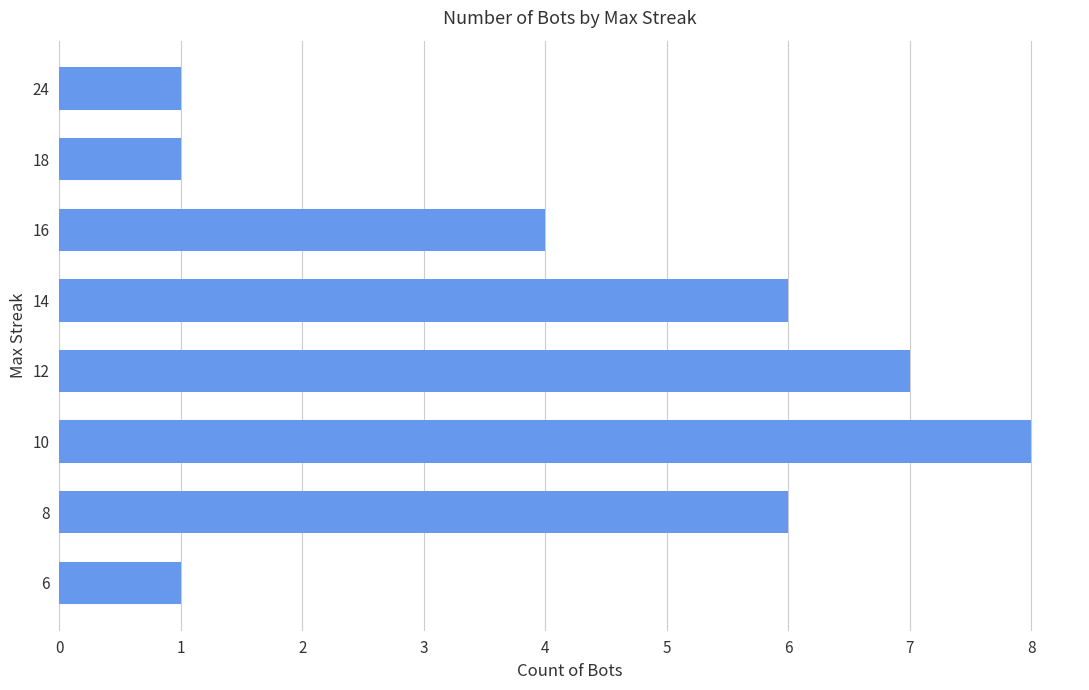

What is the smallest value displayed?

1